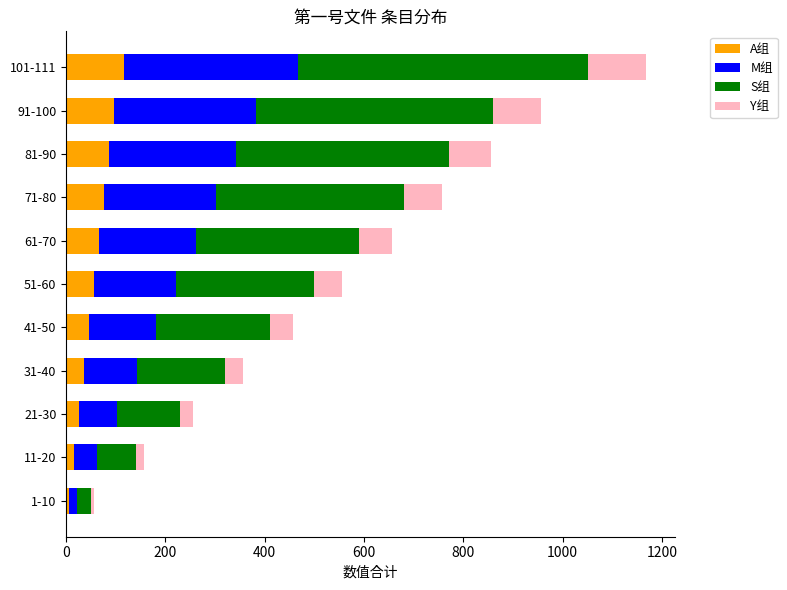

At which category is the sum across all series the highest?

101-111